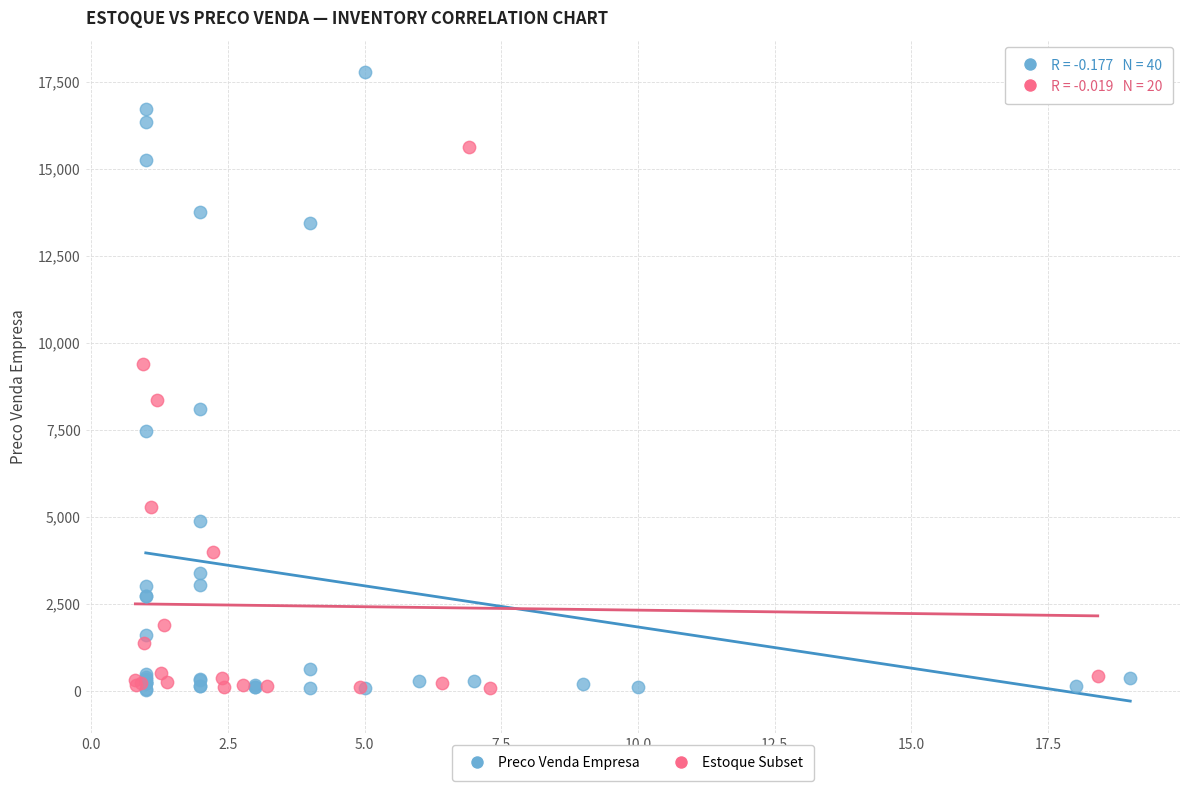

Which series has the widest spread of Y values?

Preco Venda Empresa